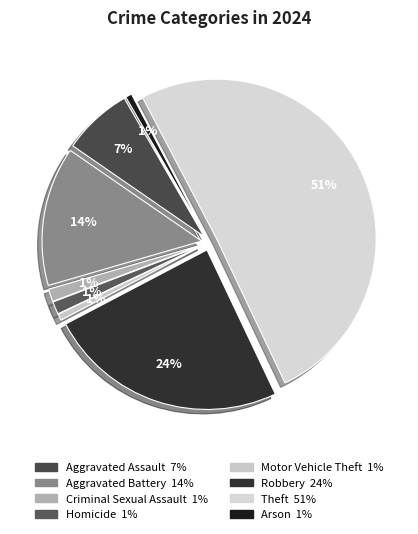

To the nearest percent, what is the average slice percentage?

12%